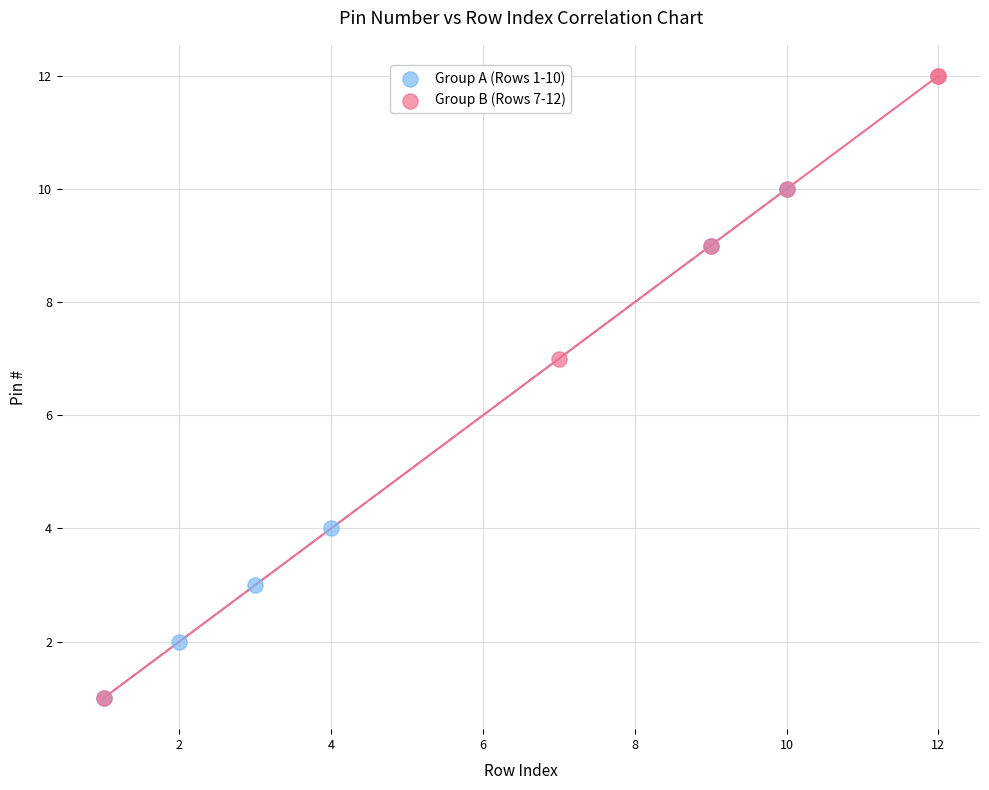

Which series contains the highest Y value?

Group B (Rows 7-12)